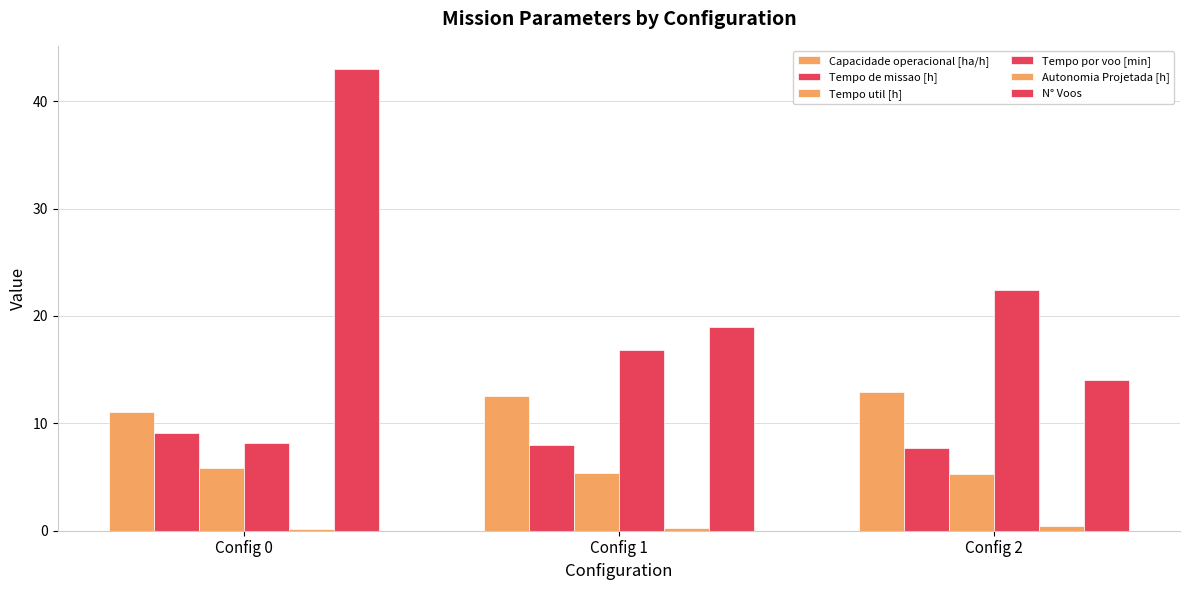

How many series are shown in this chart?

6